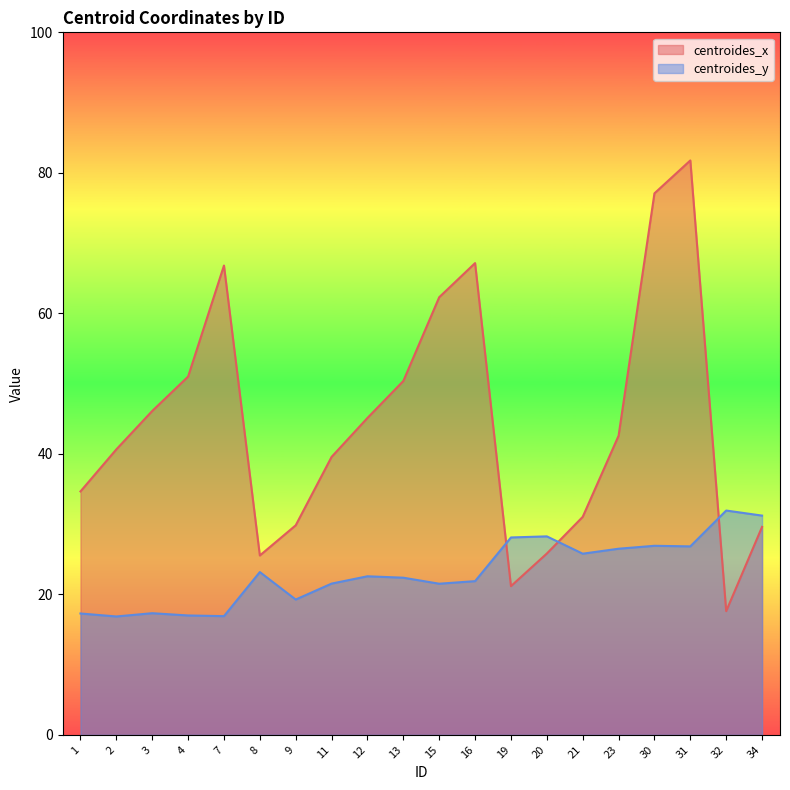

Reading right to left, extract all data points from this chart.

centroides_x: 34=29.6	32=17.6	31=81.8	30=77.1	23=42.6	21=31.0	20=25.8	19=21.2	16=67.2	15=62.3	13=50.4	12=45.1	11=39.6	9=29.8	8=25.5	7=66.8	4=51.0	3=46.1	2=40.6	1=34.7
centroides_y: 34=31.2	32=31.9	31=26.8	30=26.9	23=26.5	21=25.8	20=28.3	19=28.1	16=21.9	15=21.5	13=22.4	12=22.6	11=21.5	9=19.3	8=23.2	7=16.9	4=17.0	3=17.3	2=16.9	1=17.3